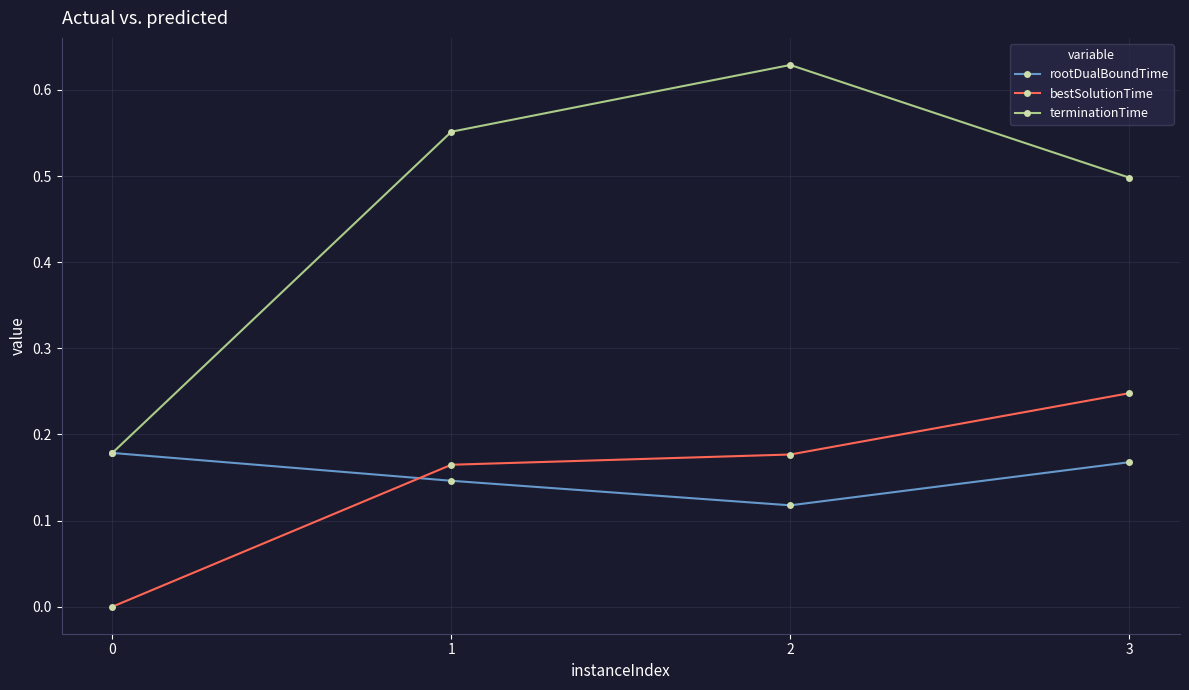

Which series has the widest spread of values?

terminationTime